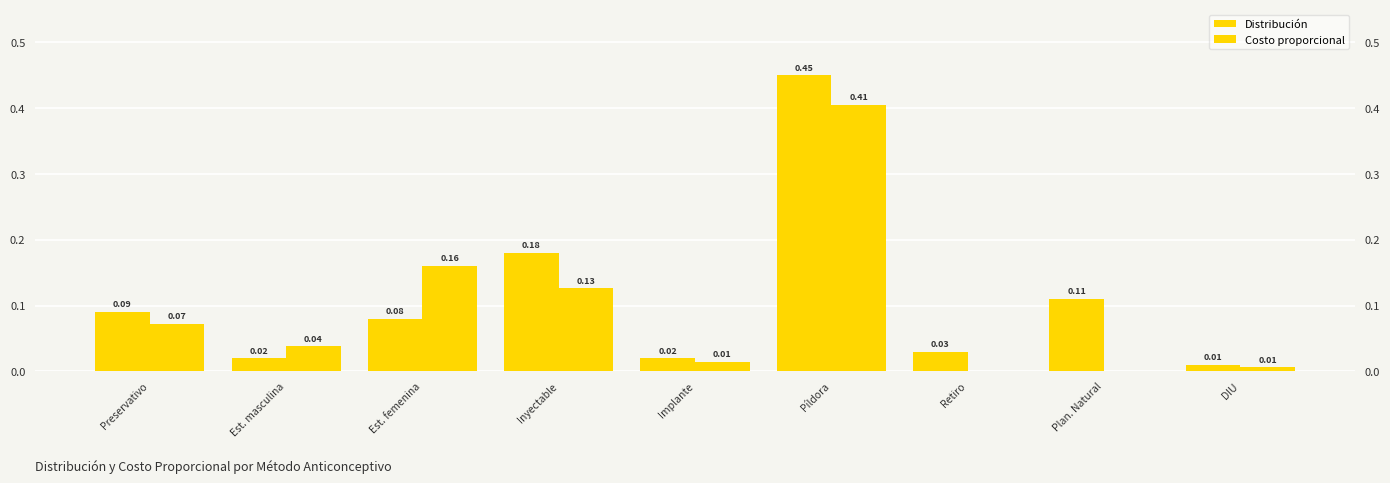

Reading left to right, list all the values displayed in this chart.

Distribución: Preservativo=0.1	Est. masculina=0.0	Est. femenina=0.1	Inyectable=0.2	Implante=0.0	Píldora=0.5	Retiro=0.0	Plan. Natural=0.1	DIU=0.0
Costo proporcional: Preservativo=0.1	Est. masculina=0.0	Est. femenina=0.2	Inyectable=0.1	Implante=0.0	Píldora=0.4	Retiro=0.0	Plan. Natural=0.0	DIU=0.0